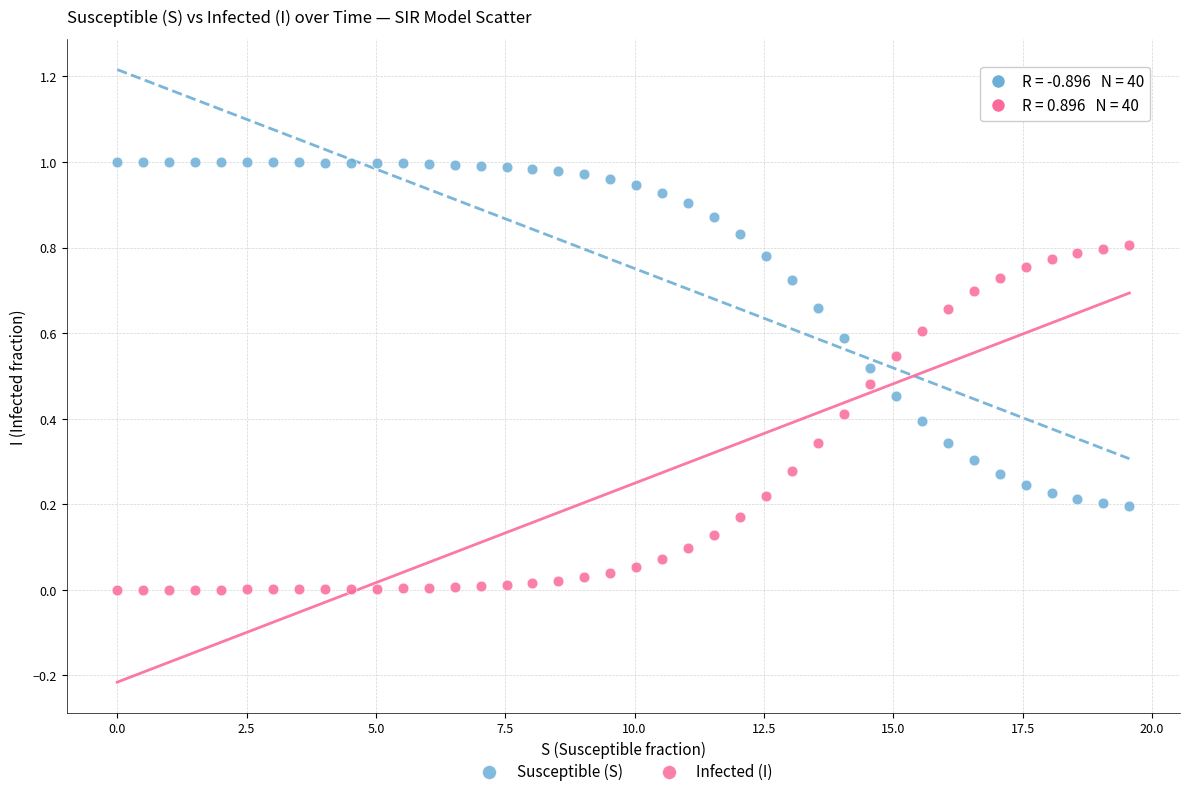

Across all data points, what is the range of X values (max minus min)?

19.6